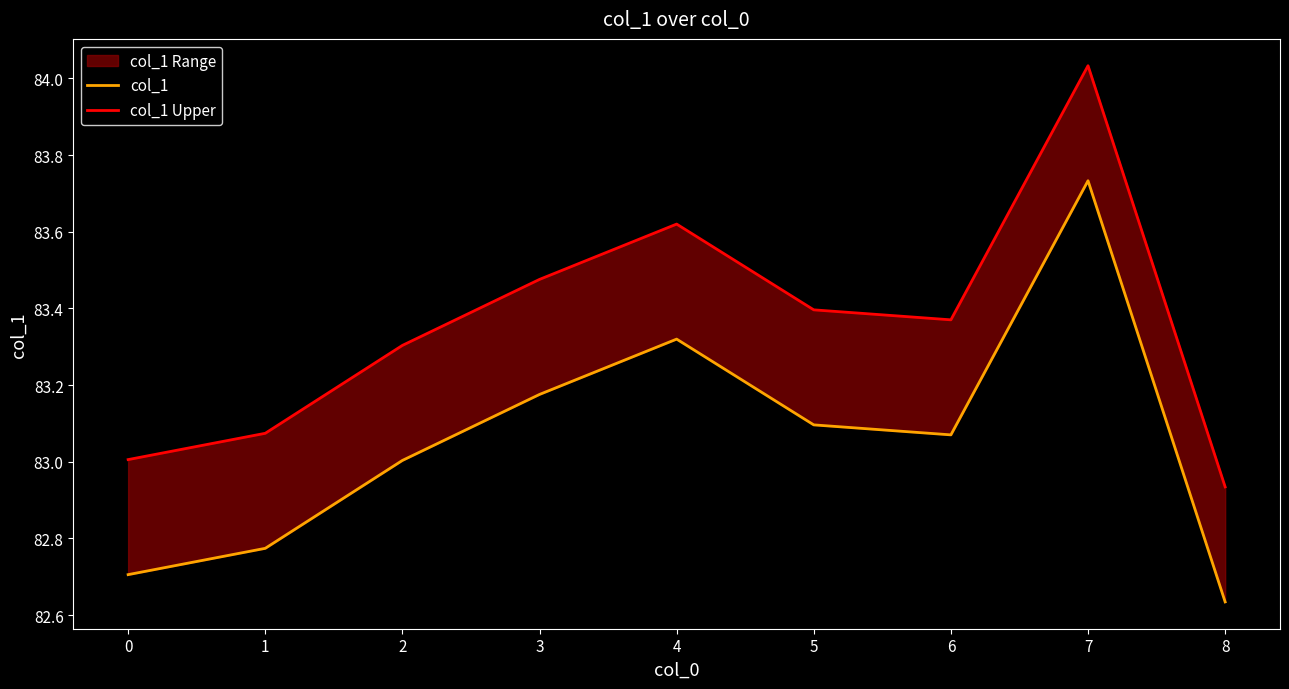

True or false: col_1 has more than 2 points higher than both neighbors.

False